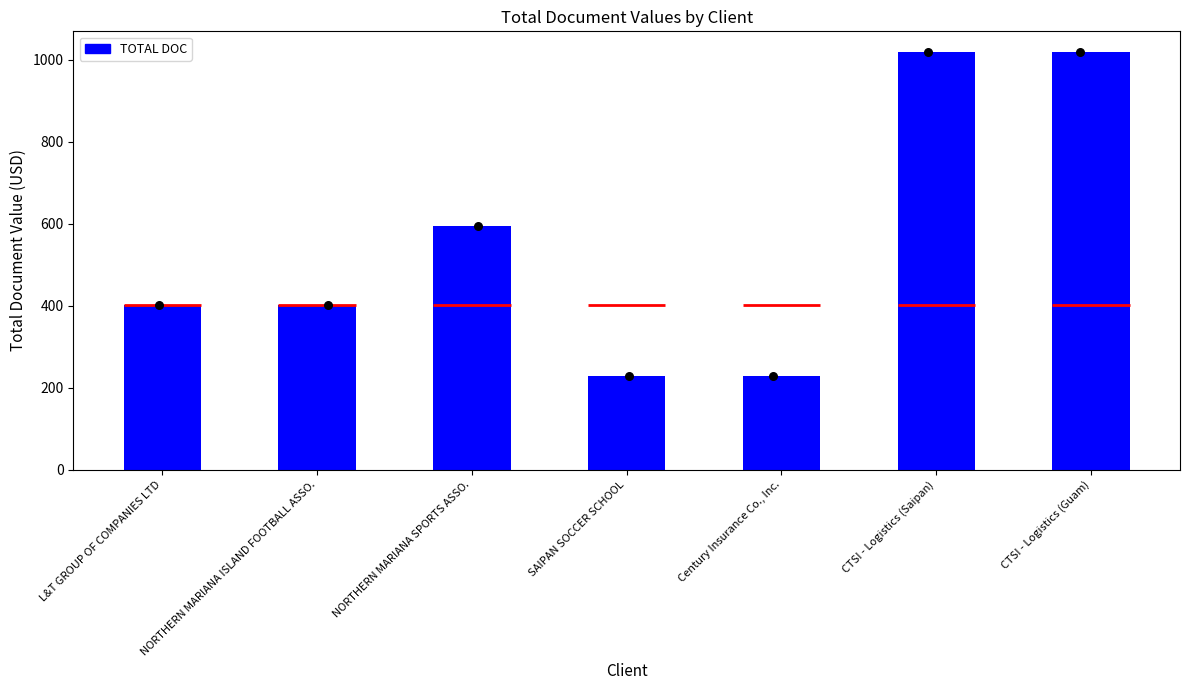

Approximately how many times larger is the value at CTSI - Logistics (Guam) compared to NORTHERN MARIANA ISLAND FOOTBALL ASSO.?

2.5